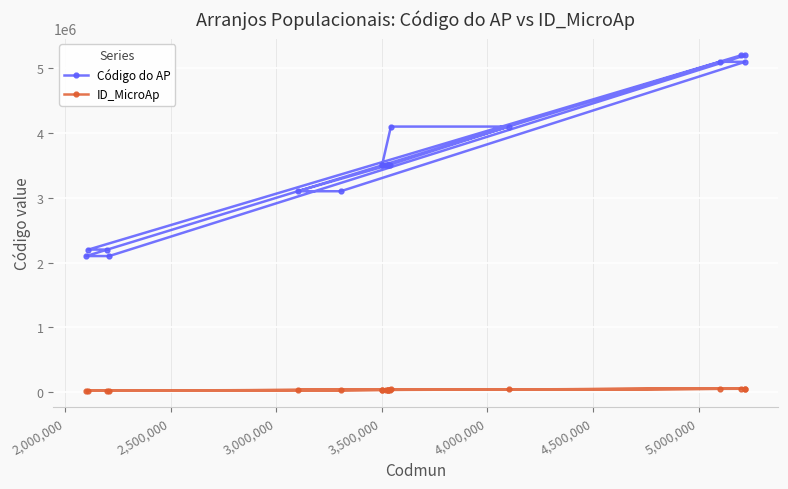

At how many categories does at least one series exceed 758522?

19